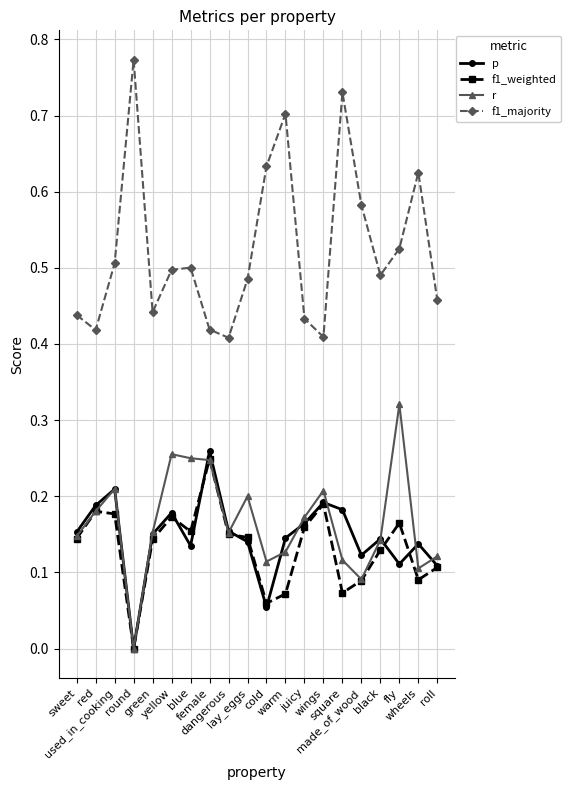

True or false: f1_majority and r intersect in this chart.

False